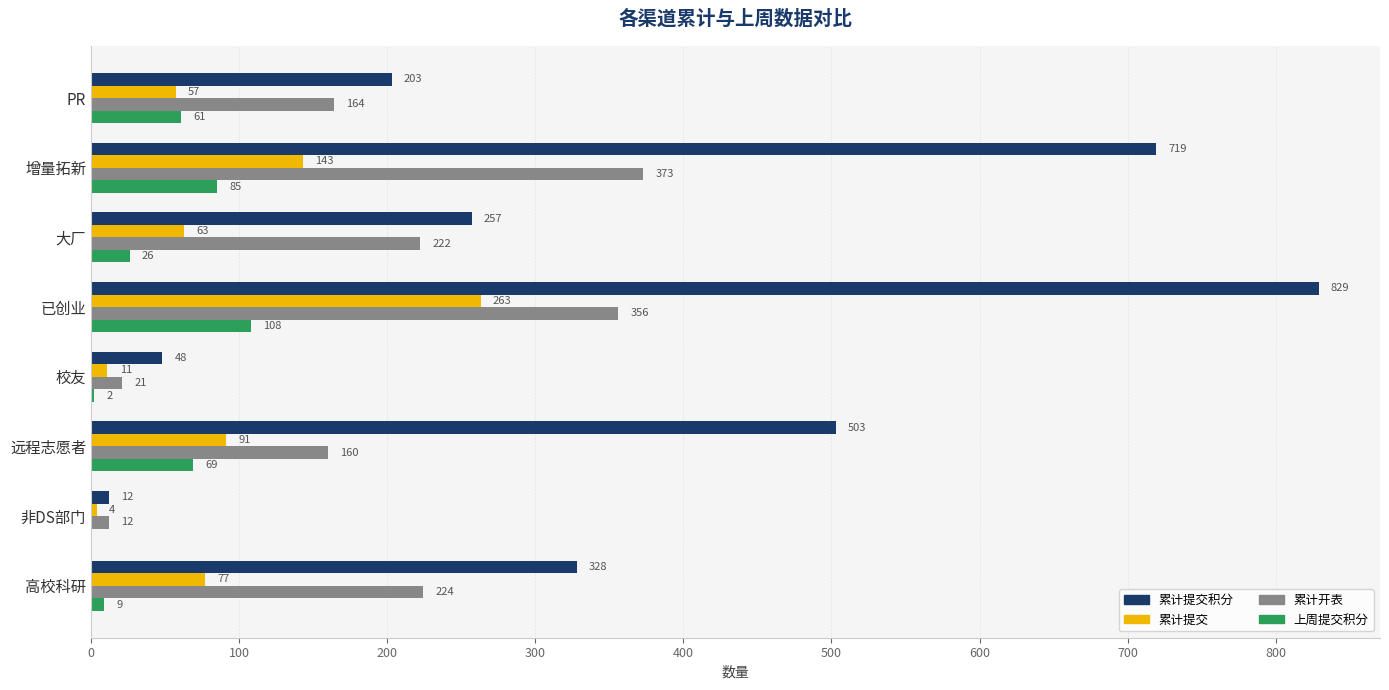

What is the sum of the 累计提交积分 values at 大厂 and 远程志愿者?

760